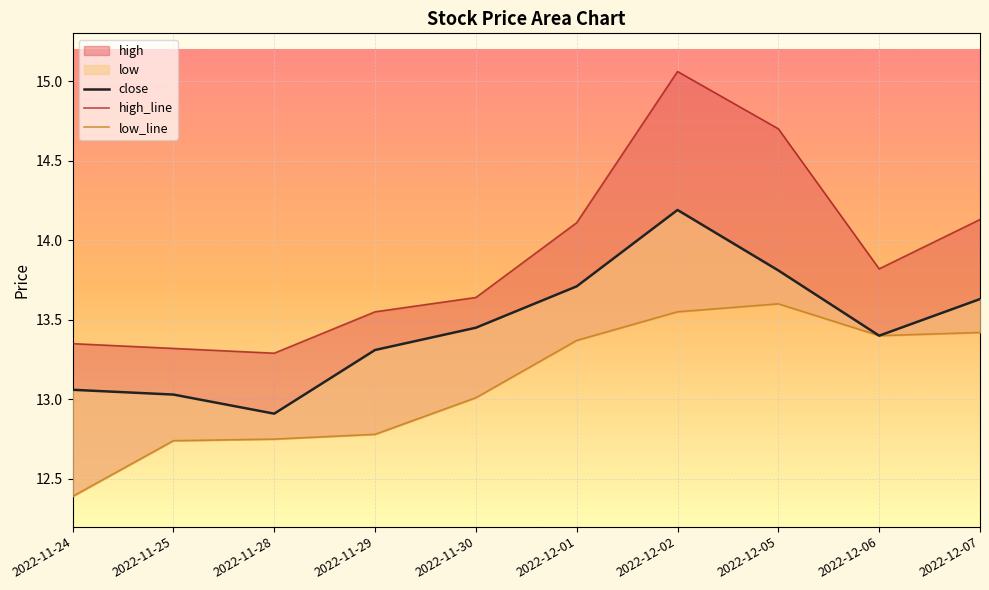

What is the spread (max minus min) of values at 2022-12-02?

1.5